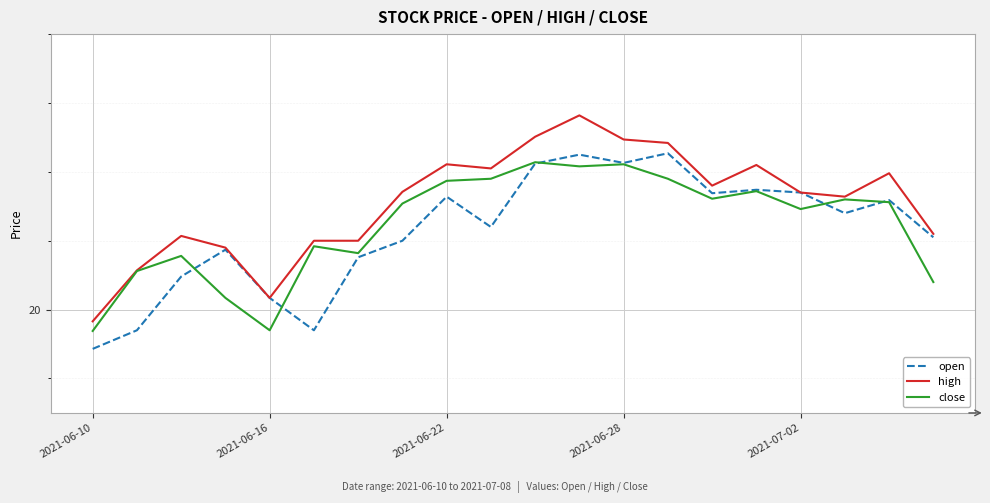

What is the difference between the second highest and minimum values in the high series?

2.7